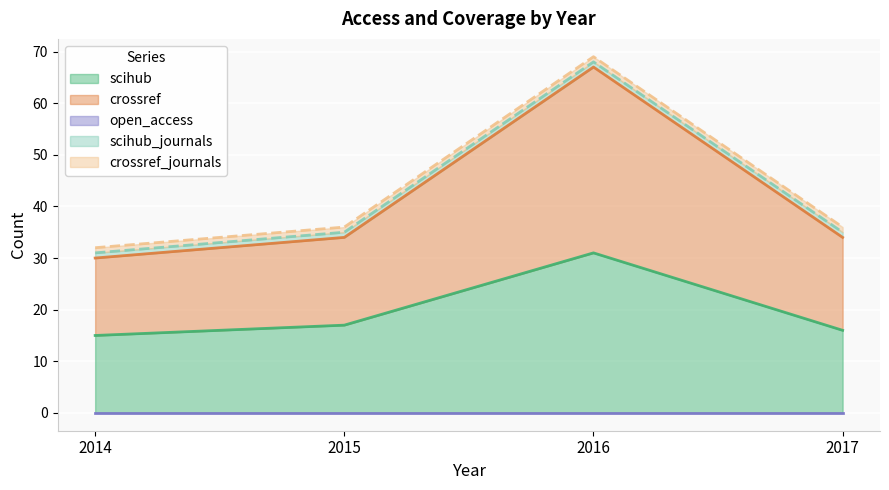

True or false: crossref_journals has a value of 2 at 2016.

False